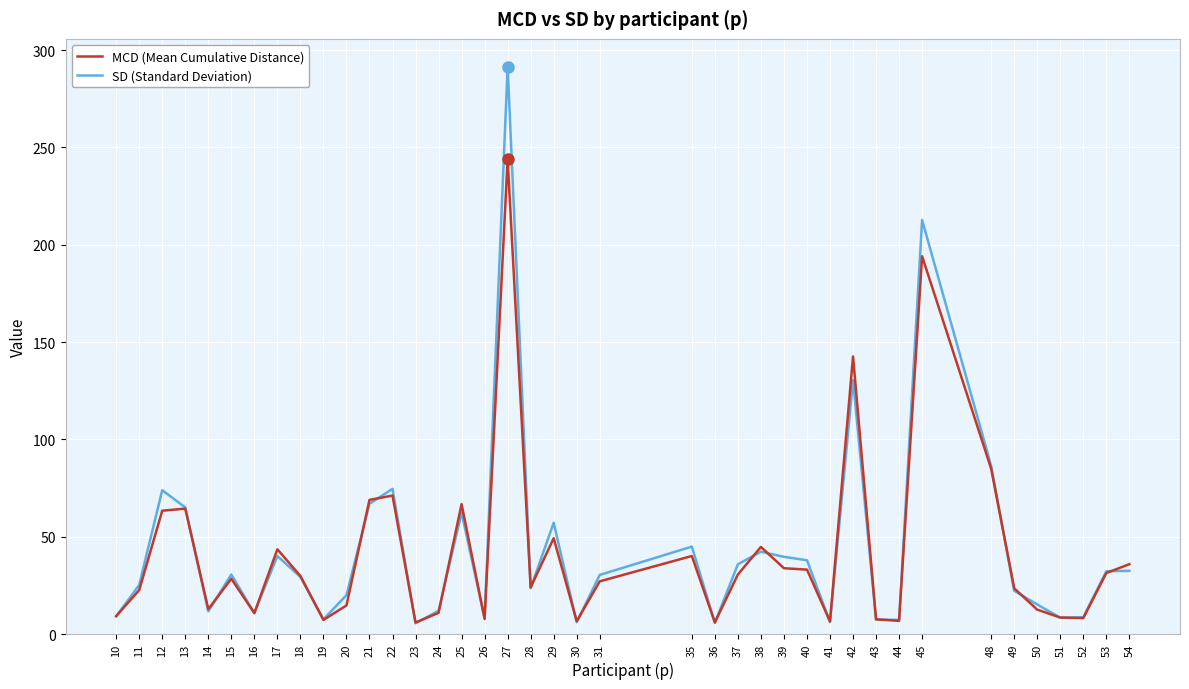

Does the chart display data point markers on the line(s)?

No